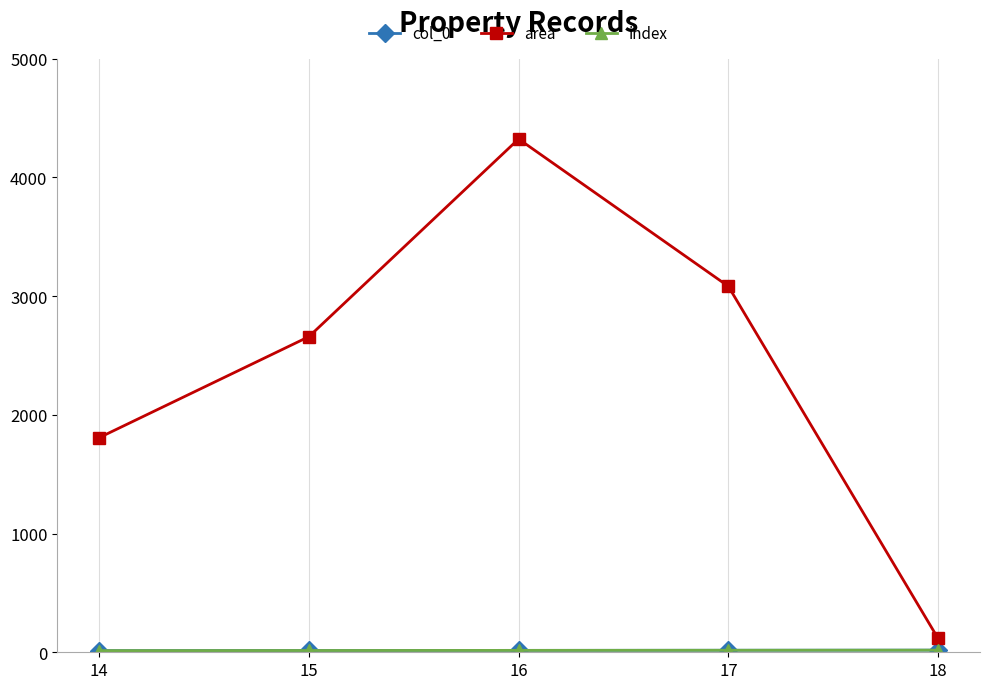

What is the maximum value for index?

18.0